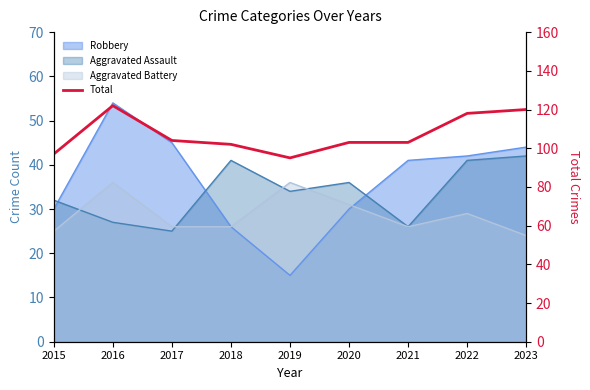

What is the difference between the maximum and second lowest values?

25